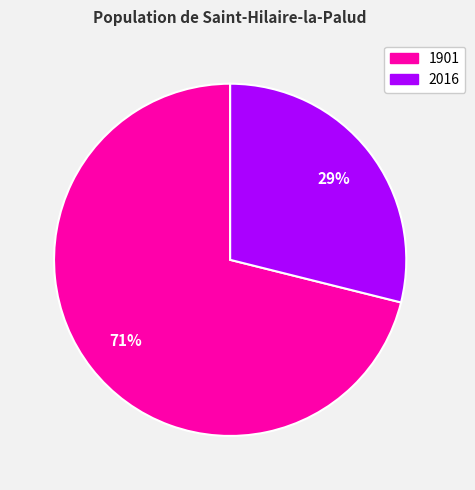

The 1901 slice represents 71% of the pie. True or false?

True